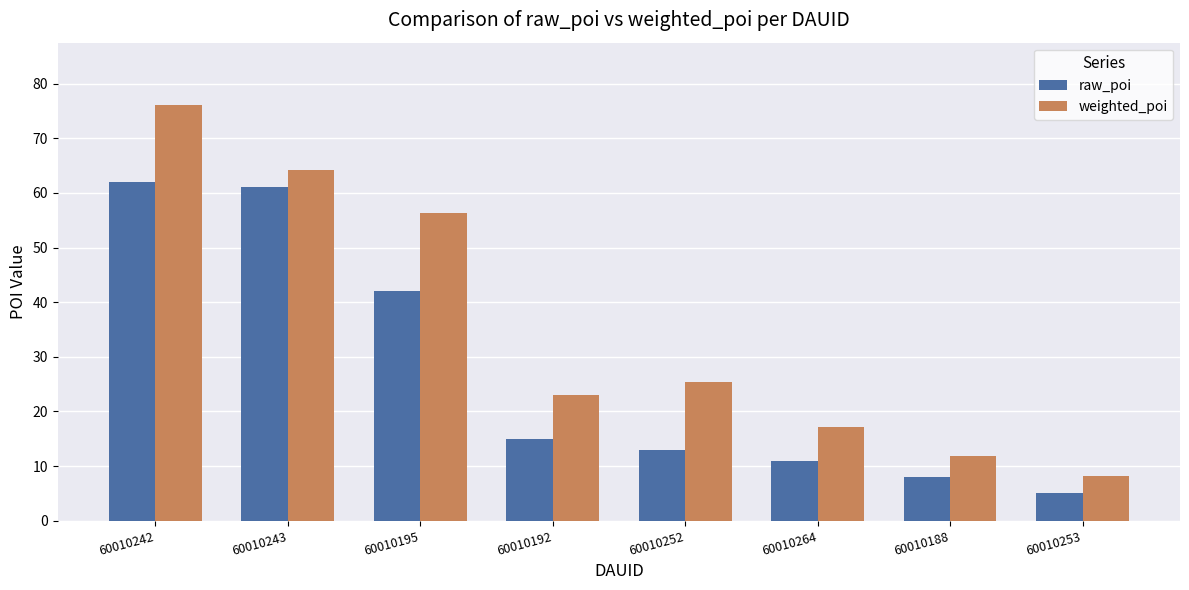

What is the difference between the highest and lowest values at 60010195?

14.3